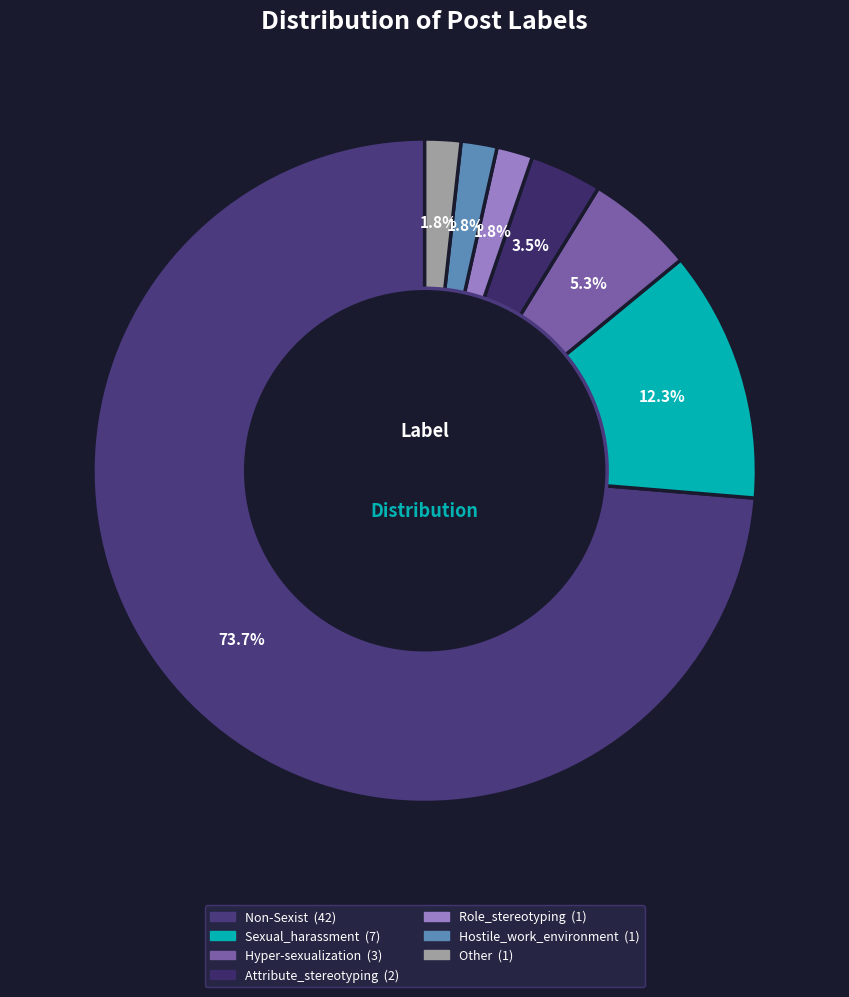

Rank the categories by value from highest to lowest.

Non-Sexist, Sexual_harassment, Hyper-sexualization, Attribute_stereotyping, Role_stereotyping, Hostile_work_environment, Other